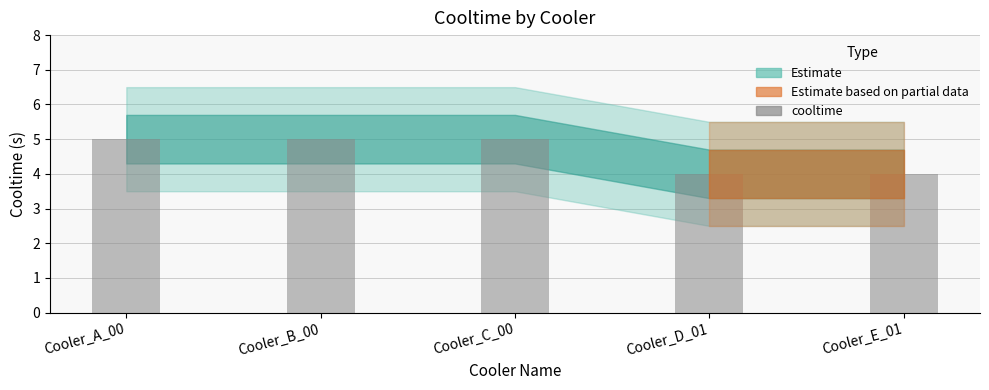

Is it true that the value at Cooler_E_01 is 2?

False